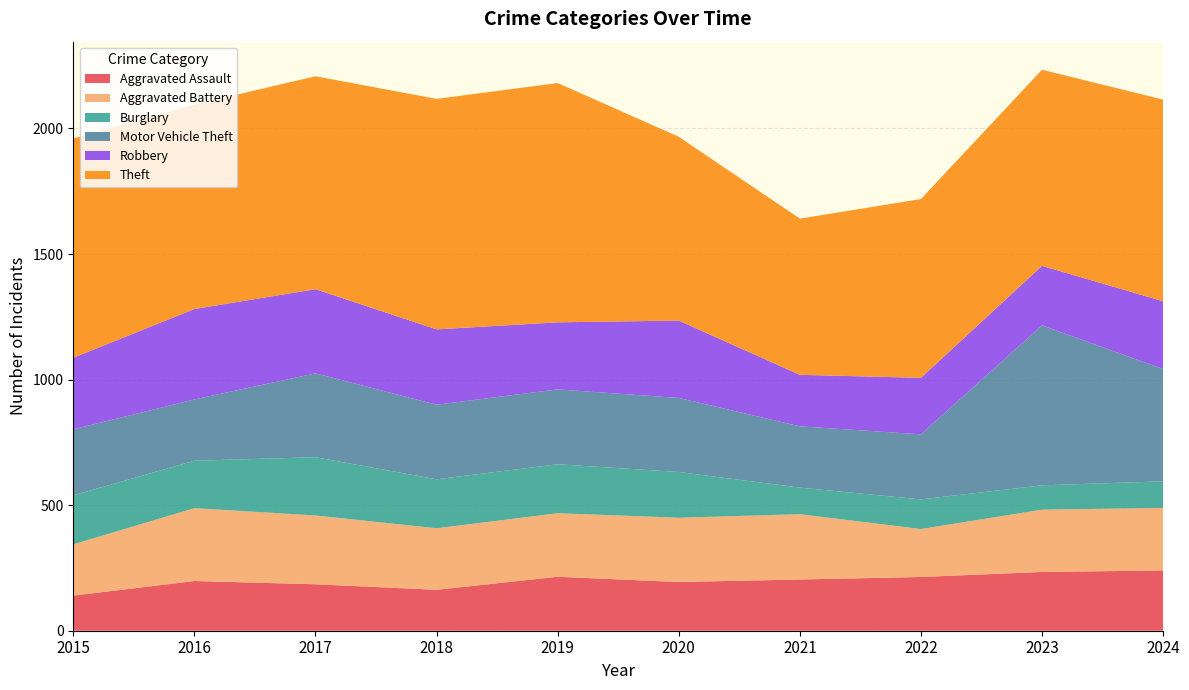

Reading left to right, extract all data points from this chart.

Aggravated Assault: 2015=140	2016=198	2017=185	2018=163	2019=215	2020=194	2021=204	2022=214	2023=234	2024=240
Aggravated Battery: 2015=204	2016=290	2017=274	2018=245	2019=253	2020=256	2021=260	2022=191	2023=248	2024=249
Burglary: 2015=195	2016=189	2017=232	2018=195	2019=195	2020=182	2021=106	2022=118	2023=97	2024=106
Motor Vehicle Theft: 2015=263	2016=244	2017=334	2018=297	2019=298	2020=295	2021=244	2022=259	2023=637	2024=447
Robbery: 2015=285	2016=360	2017=335	2018=300	2019=267	2020=308	2021=205	2022=225	2023=237	2024=270
Theft: 2015=873	2016=814	2017=848	2018=918	2019=953	2020=732	2021=622	2022=712	2023=781	2024=803